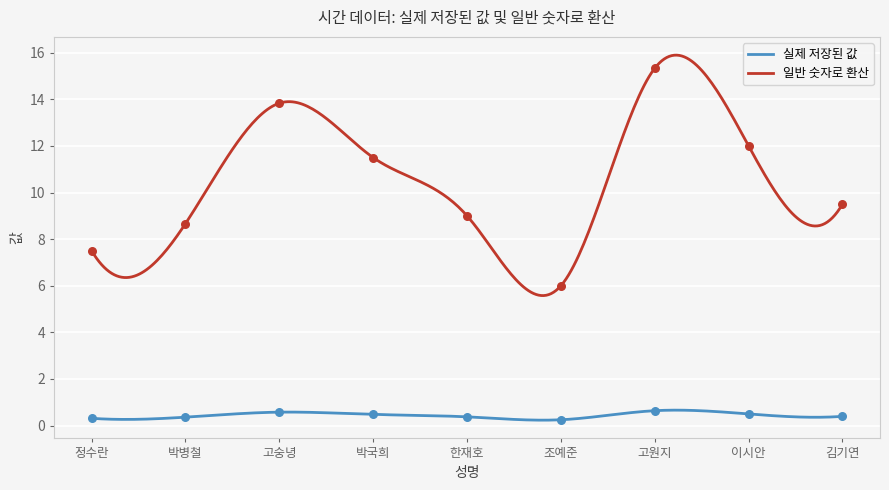

Which series contains the lowest Y value?

실제 저장된 값